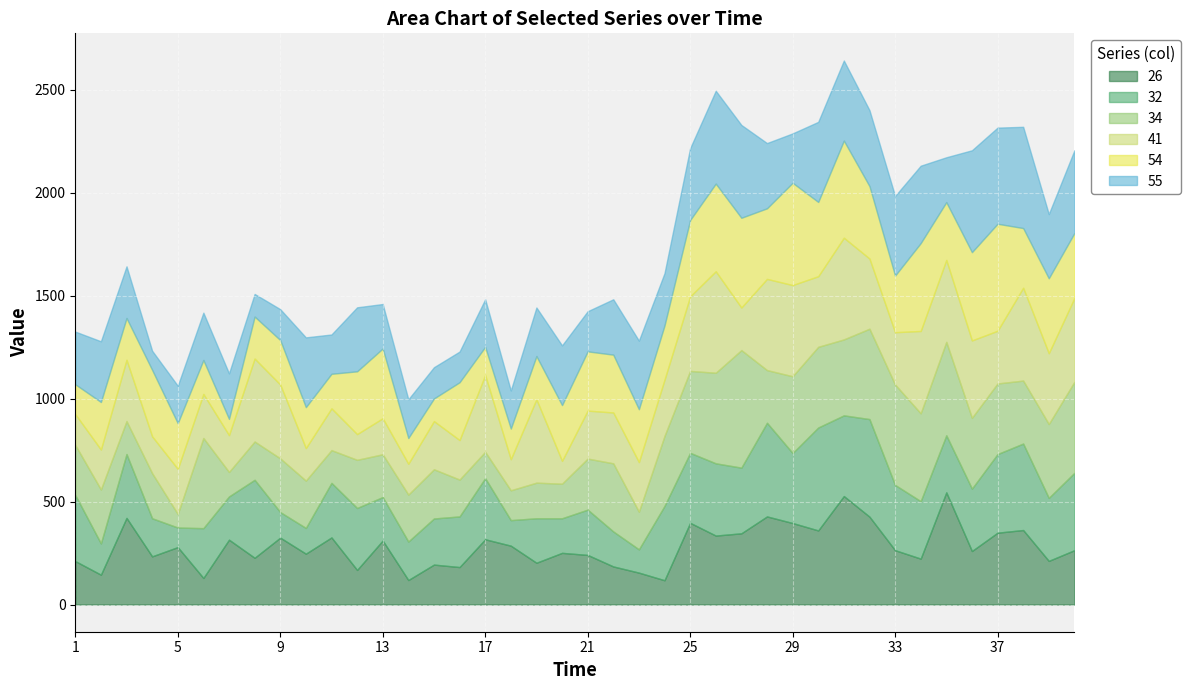

The value of 32 at 3 is 310. True or false?

True